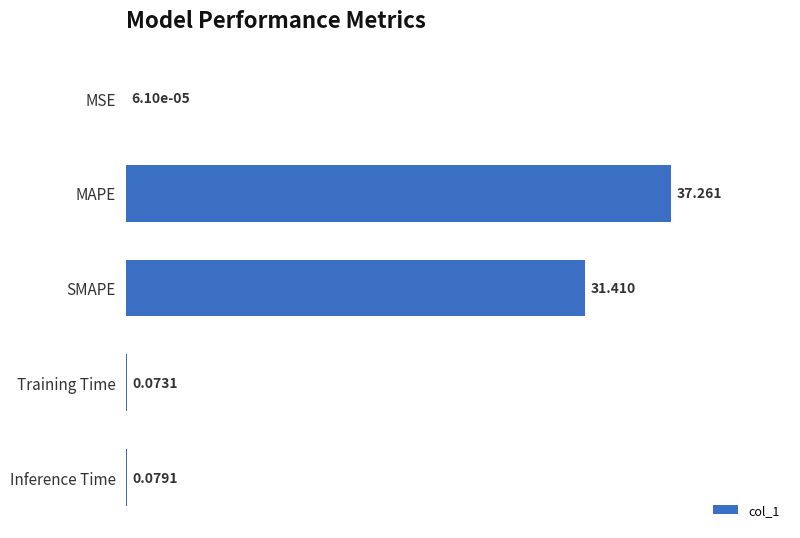

At which category does the chart reach its peak across all series?

MAPE